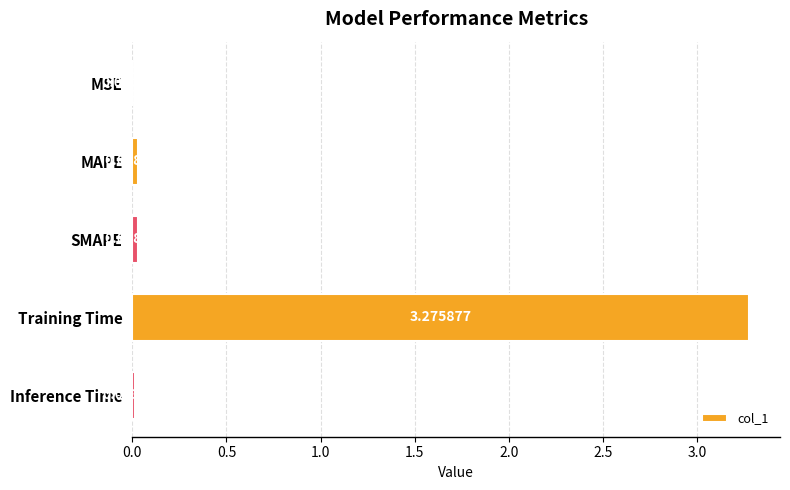

At which category does the chart reach its peak across all series?

Training Time